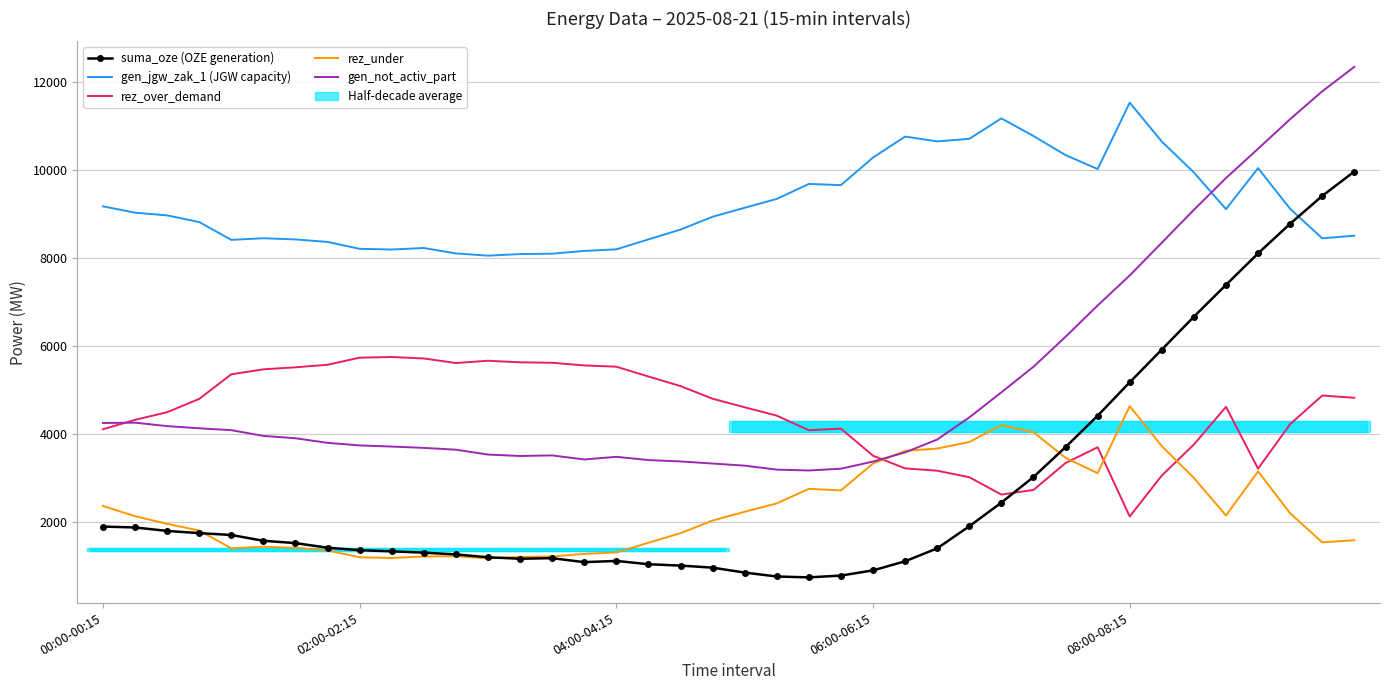

What is the total value across all series at 34?

32447